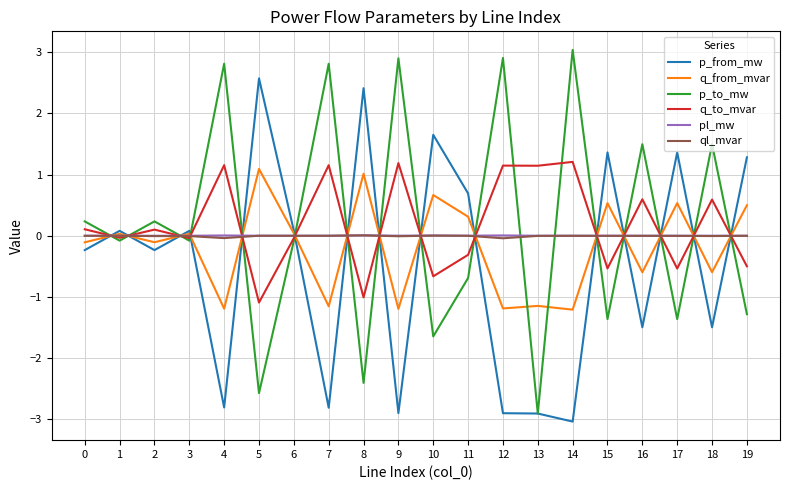

Is it true that p_from_mw equals -2.3 at 18?

False